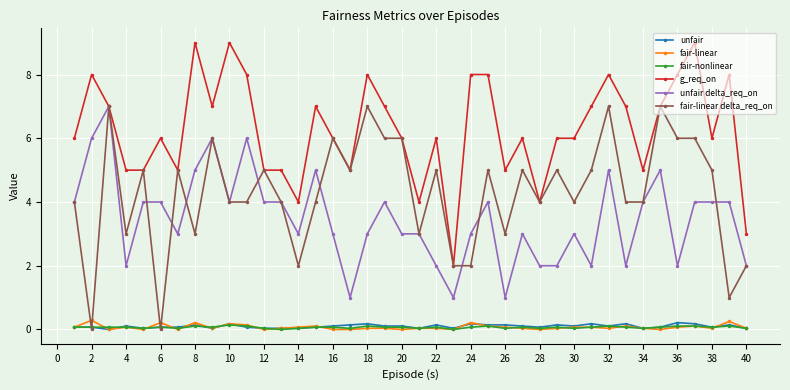

Which series has the largest total across all categories?

g_req_on